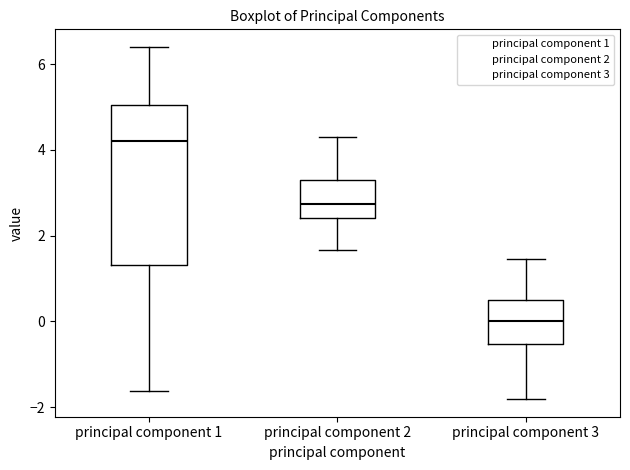

Where is the lower edge of the box for principal component 3 on the y-axis? The values are not printed on the chart, so give them approximately, as read against the axis.

-0.6